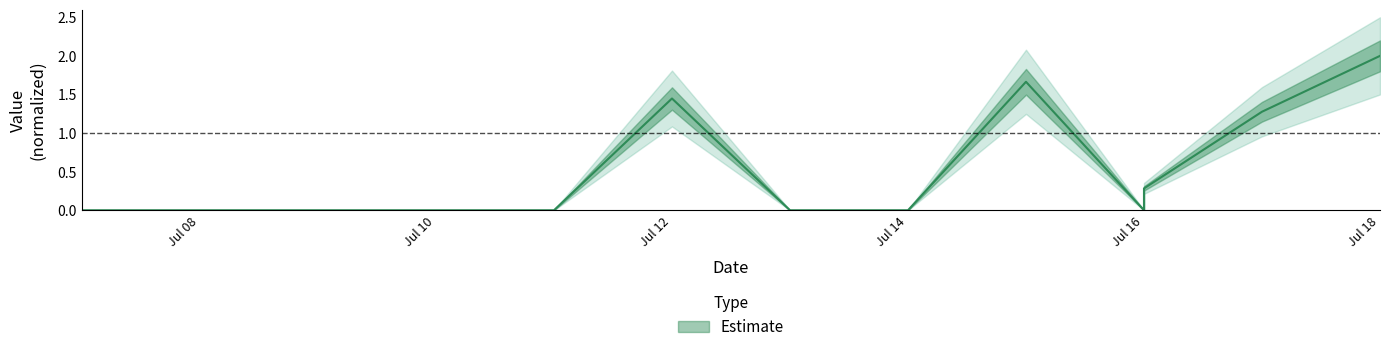

Where is the first local maximum?

2018-07-12